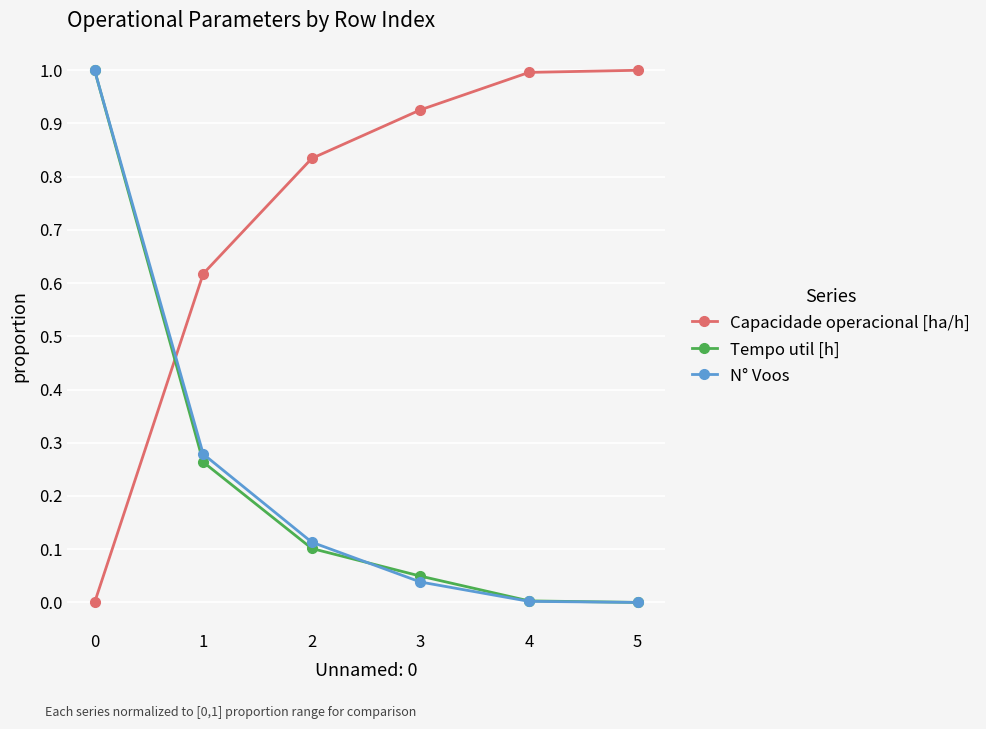

Which series changed the most between 2 and 5?

Capacidade operacional [ha/h]